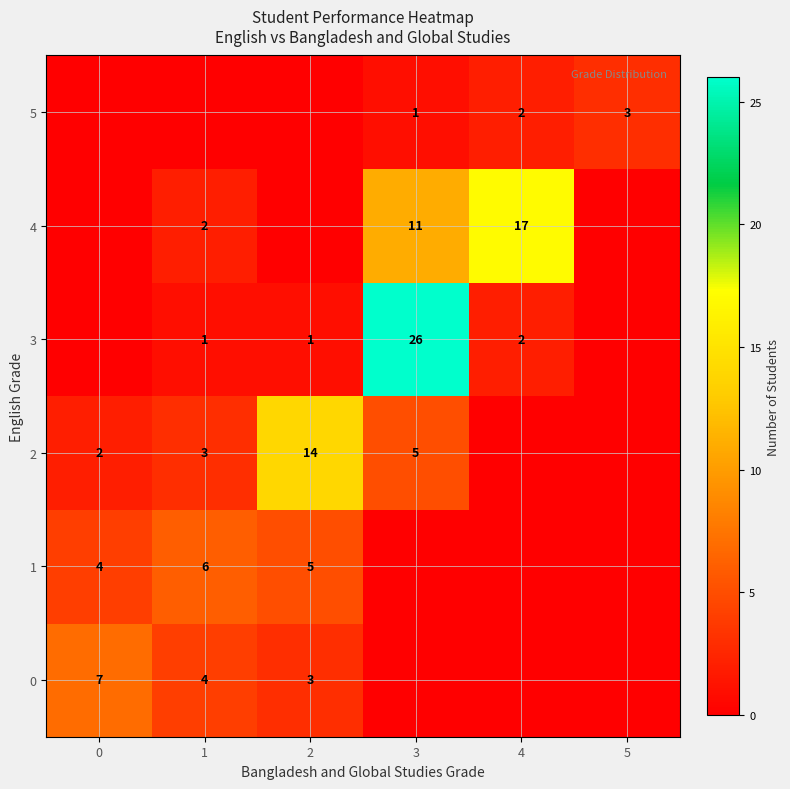

True or false: 2 has a value of 5 at 3.

True